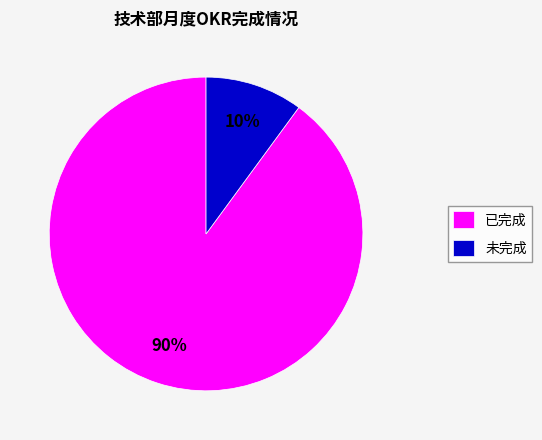

To the nearest percent, what percentage of the pie is 已完成?

90%